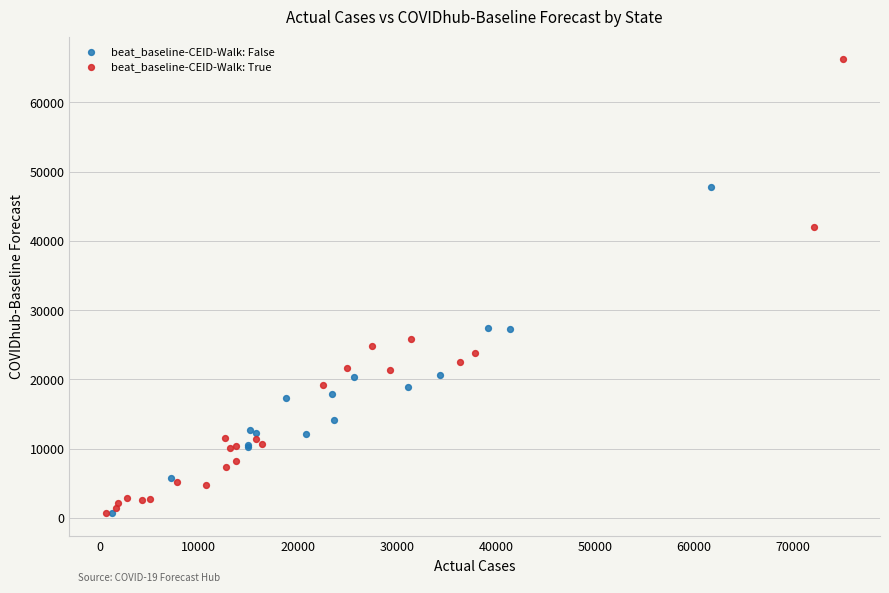

Which series has the largest Y range (max minus min)?

beat_baseline-CEID-Walk: True